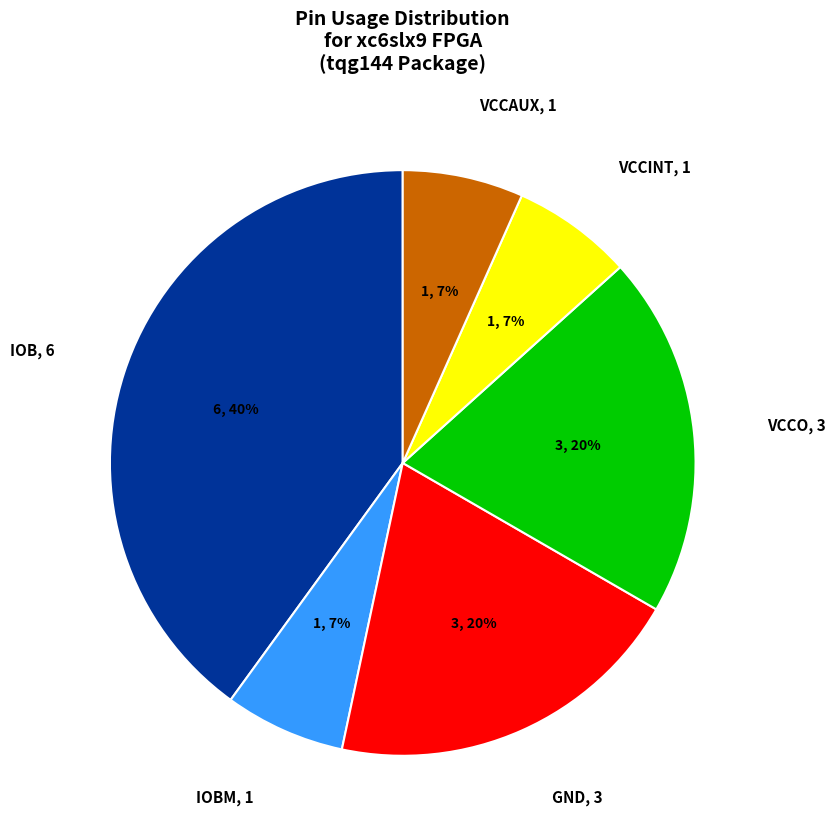

Does any single category account for the majority?

No